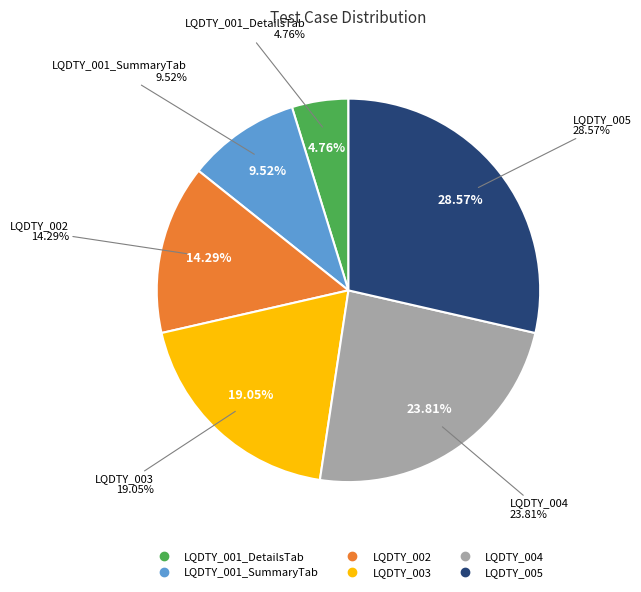

Which category has the smallest portion of the pie?

LQDTY_001_DetailsTab